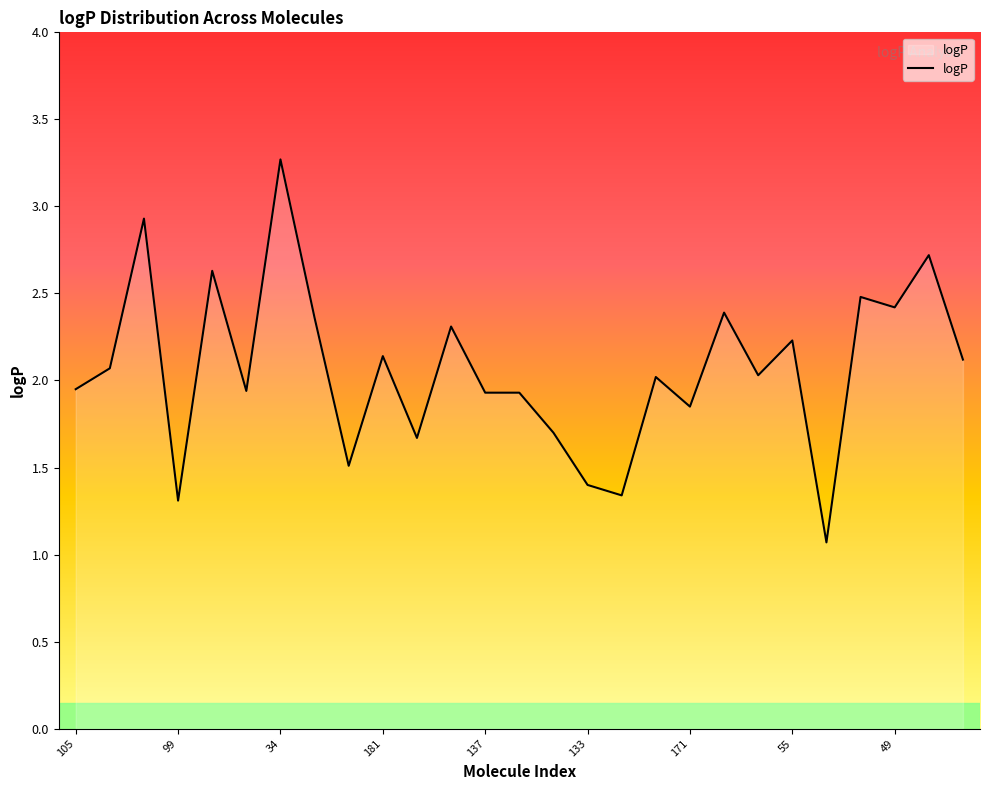

What is the maximum value shown in the chart?

3.3